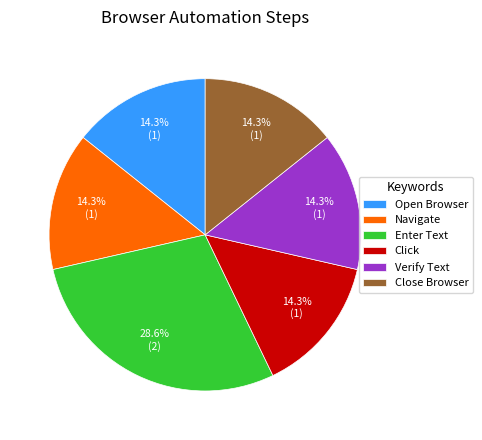

Which category has the biggest portion of the pie?

Enter Text